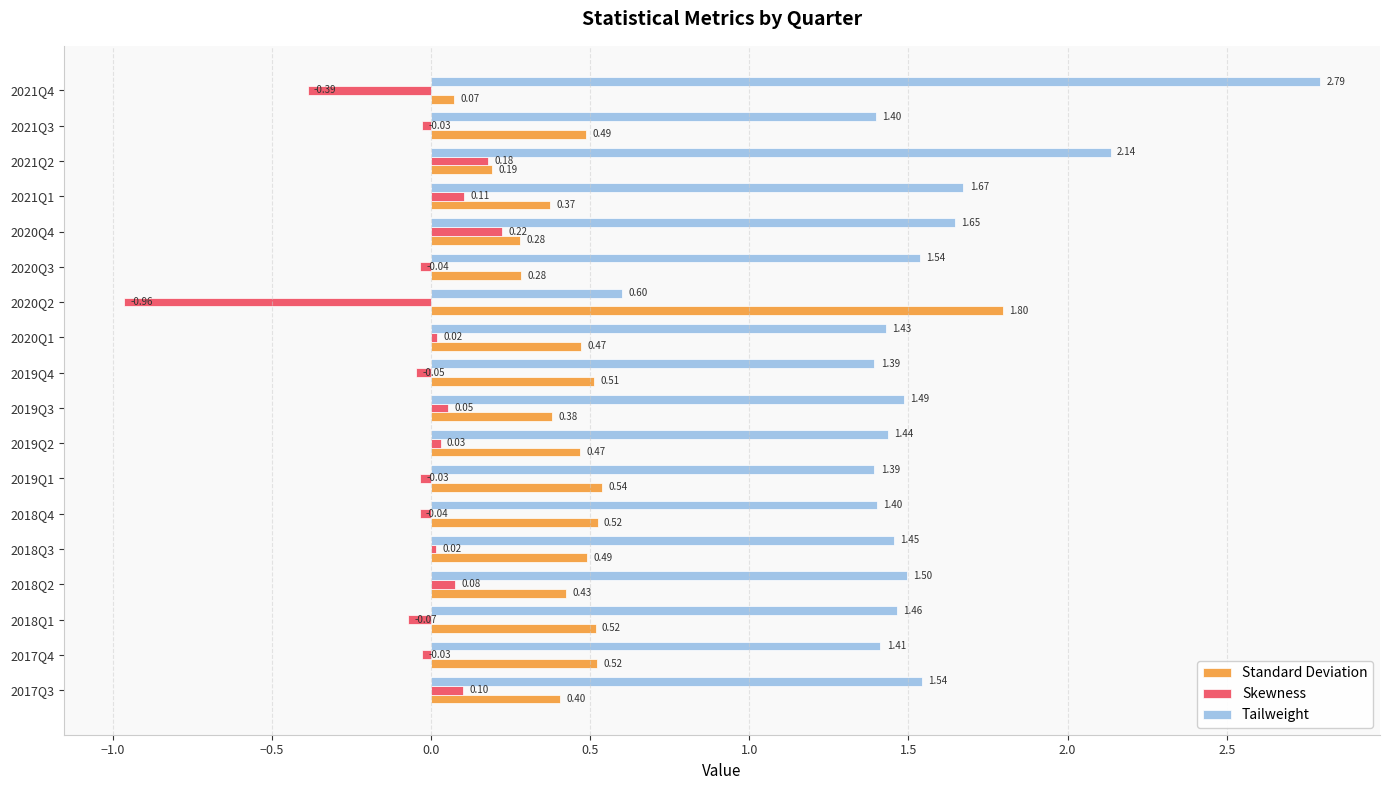

What are all the series names shown in the legend?

Standard Deviation, Skewness, Tailweight